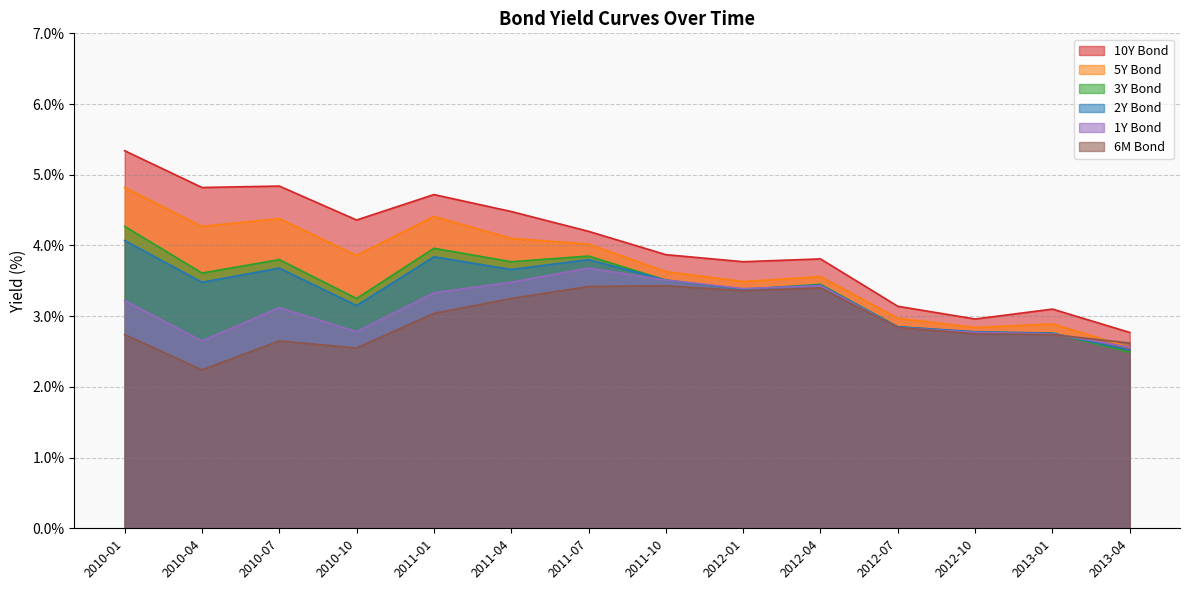

Which series changed the most between 2011-07 and 2011-10?

5Y Bond